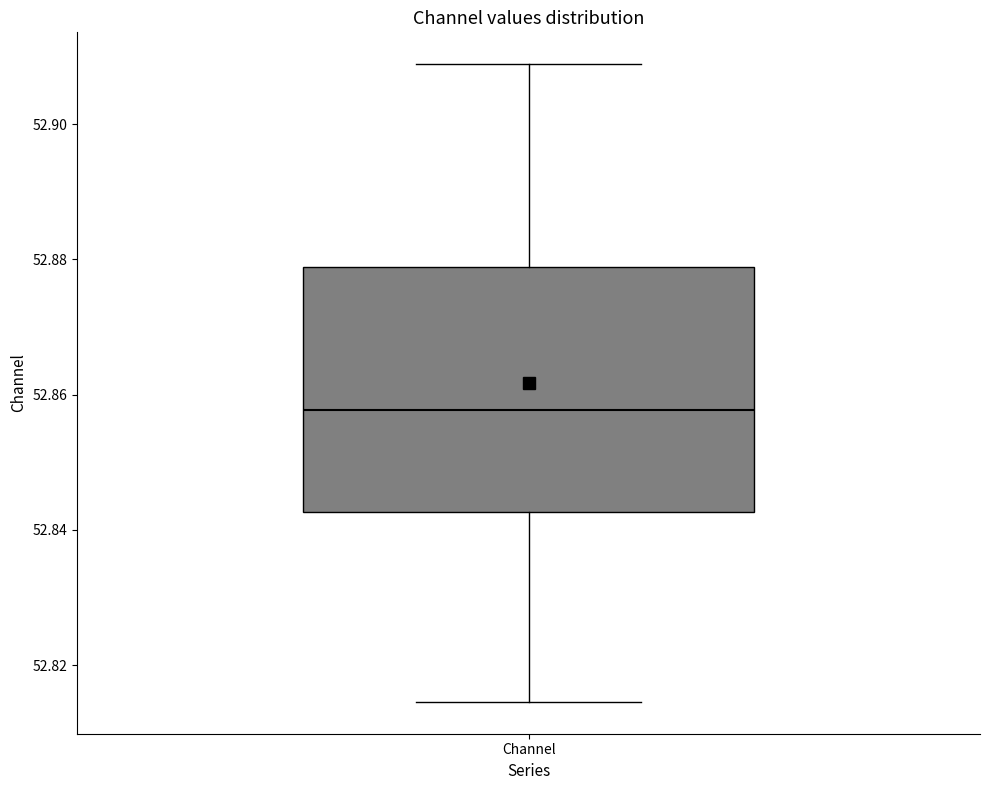

Where does the median line of the box for Channel sit on the y-axis? The values are not printed on the chart, so give them approximately, as read against the axis.

52.858